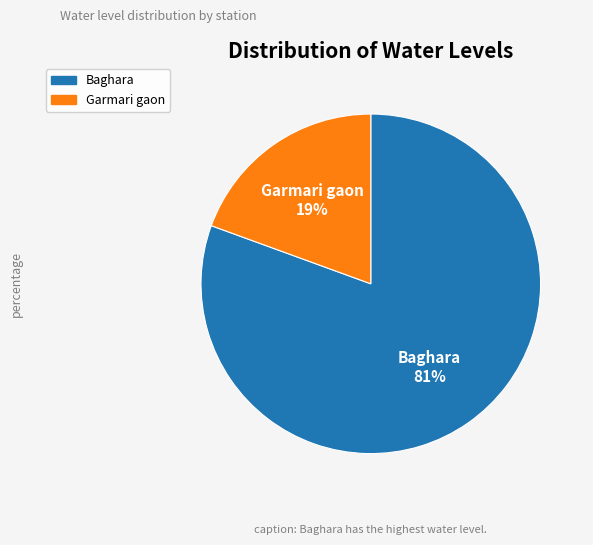

Is it true that Garmari gaon is 26% of the pie?

False